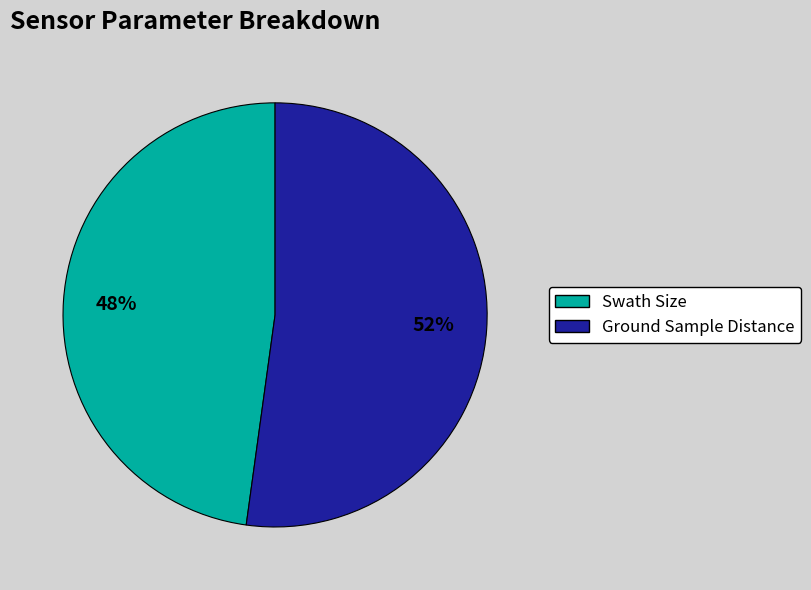

Which slice is the largest?

Ground Sample Distance